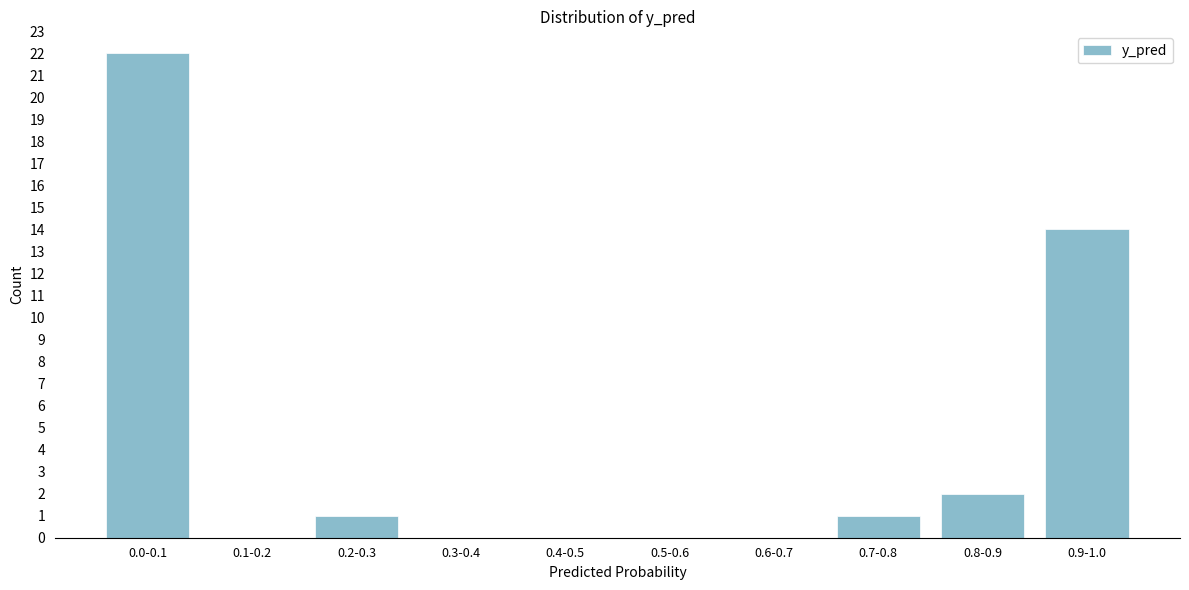

Reading right to left, what are all the values shown in this chart?

0.9-1.0=14	0.8-0.9=2	0.7-0.8=1	0.6-0.7=0	0.5-0.6=0	0.4-0.5=0	0.3-0.4=0	0.2-0.3=1	0.1-0.2=0	0.0-0.1=22